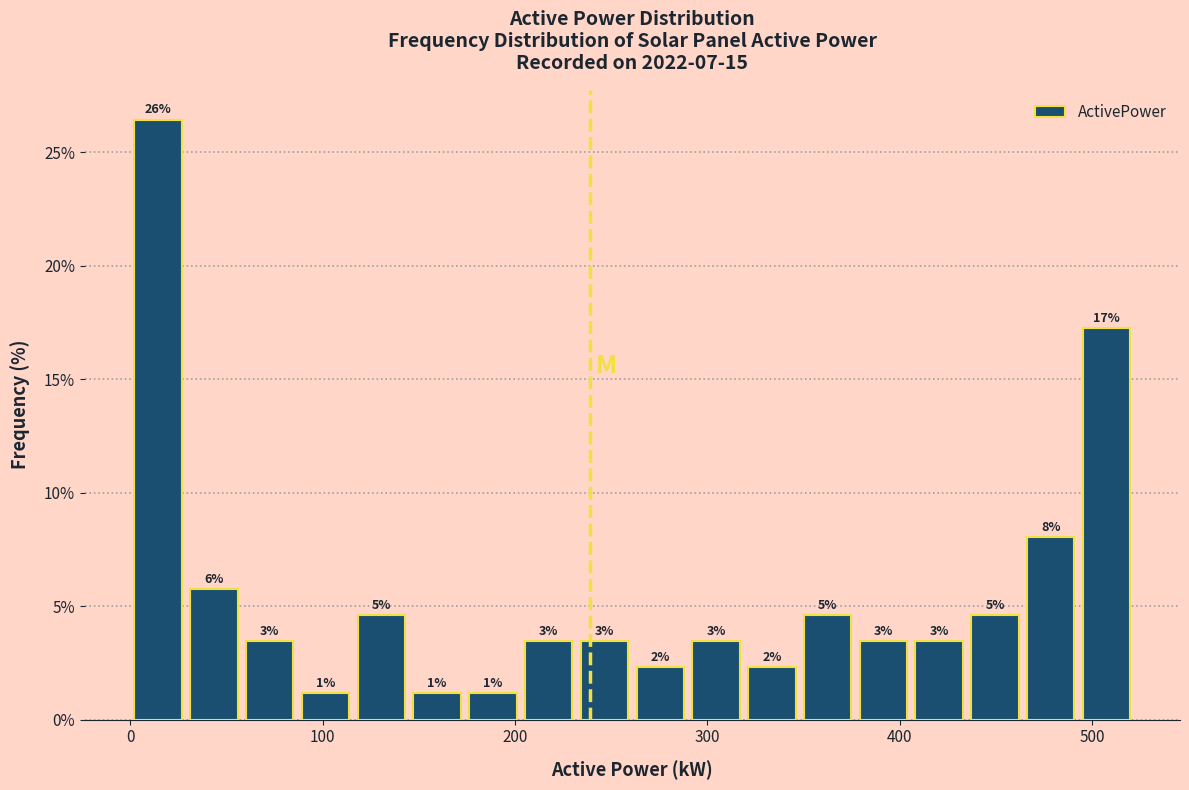

Around what value on the x-axis is the tallest bar? Give the approximate position of its centre, as read against the axis.

10